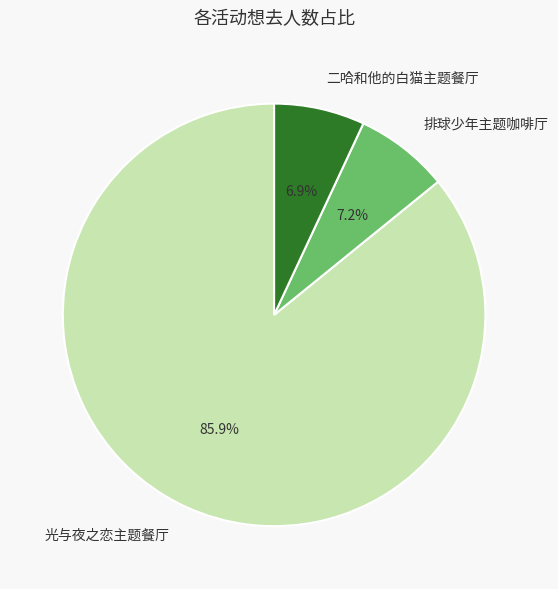

Combined, do 光与夜之恋主题餐厅 and 排球少年主题咖啡厅 account for over 50%?

Yes